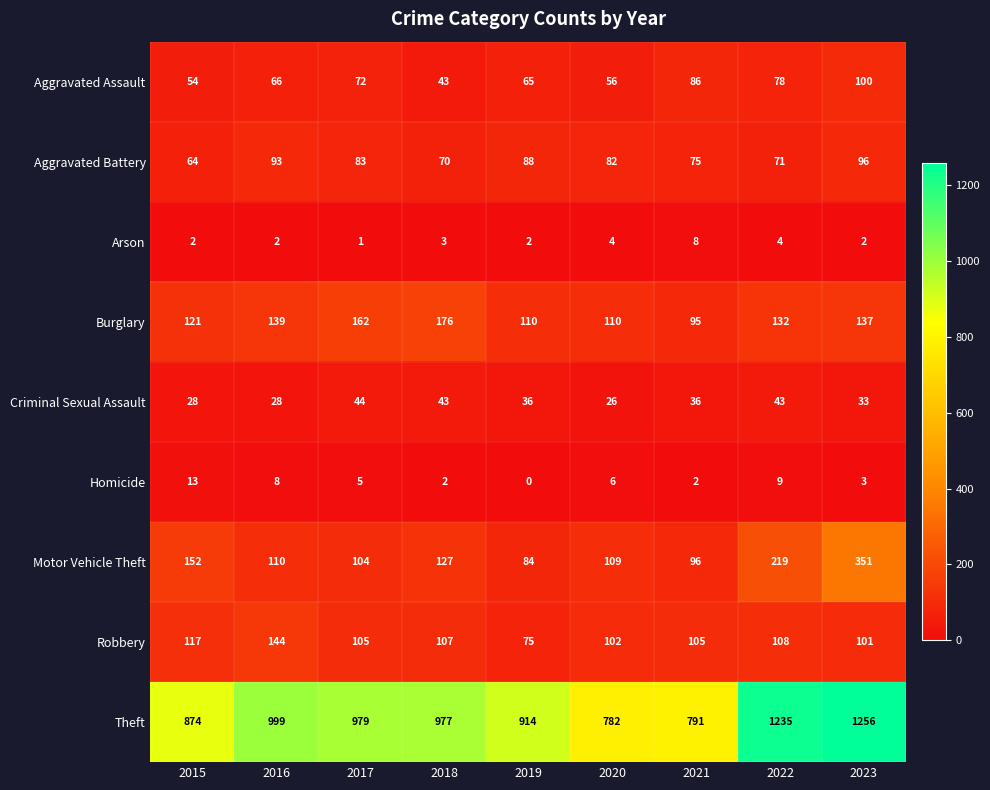

Rank the series at 2020 from highest to lowest value.

Theft, Burglary, Motor Vehicle Theft, Robbery, Aggravated Battery, Aggravated Assault, Criminal Sexual Assault, Homicide, Arson